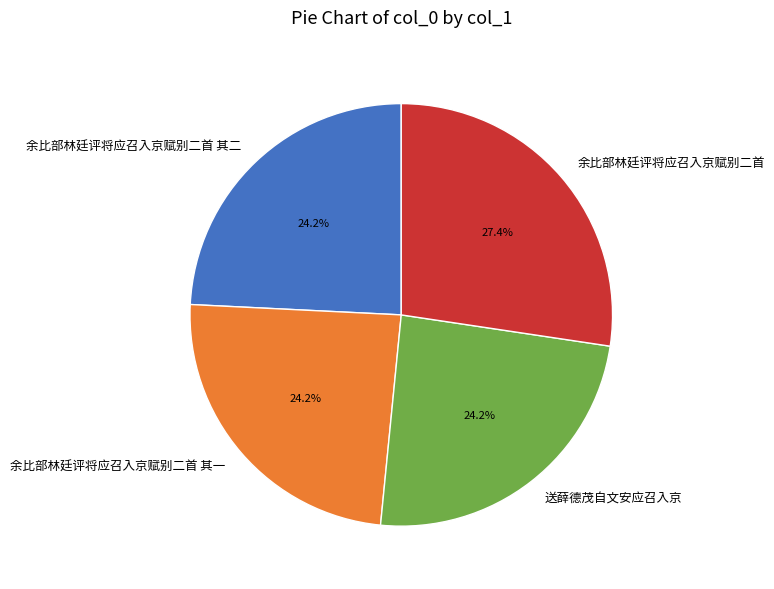

To the nearest percent, what portion does 余比部林廷评将应召入京赋别二首 represent?

27%